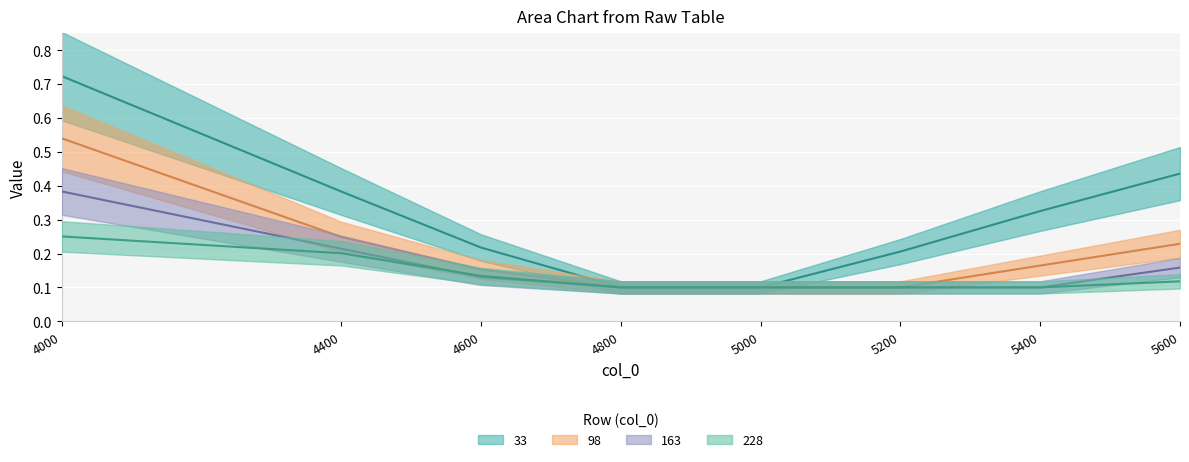

Where is 163 nearest to the value 0?

4800